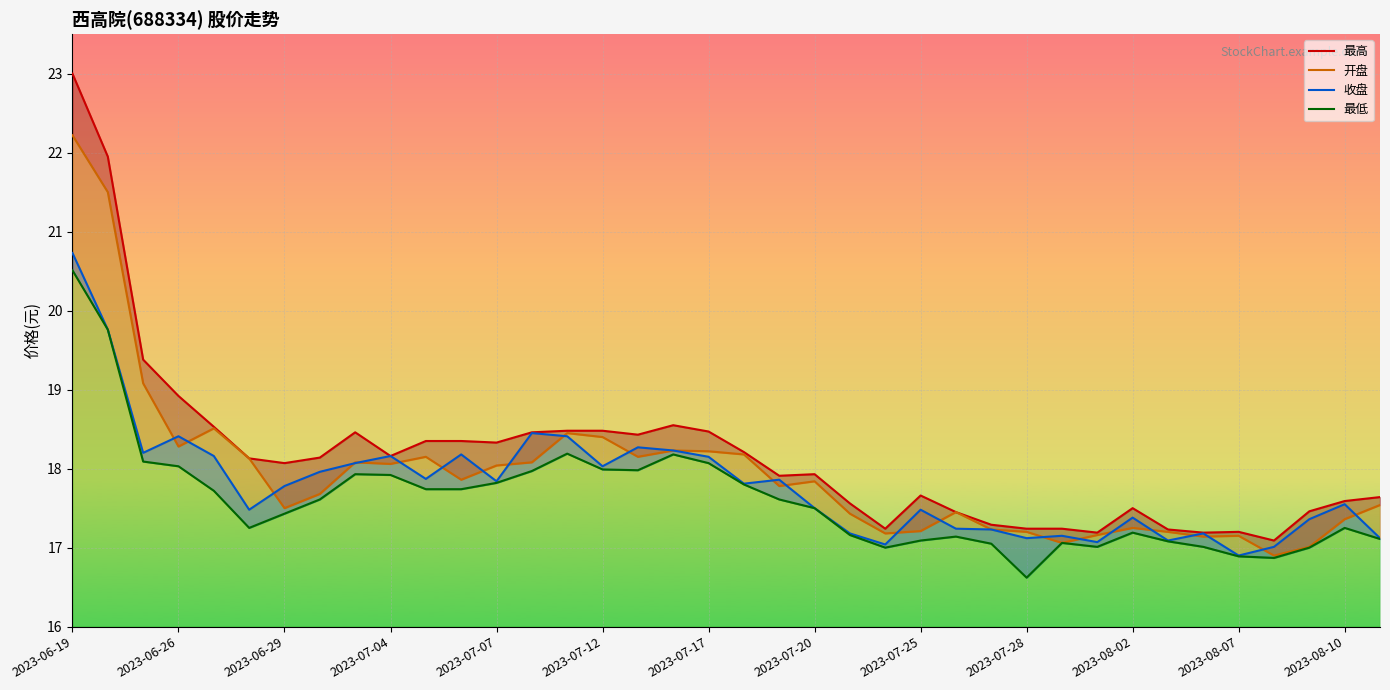

True or false: 开盘 and 最高 intersect in this chart.

False